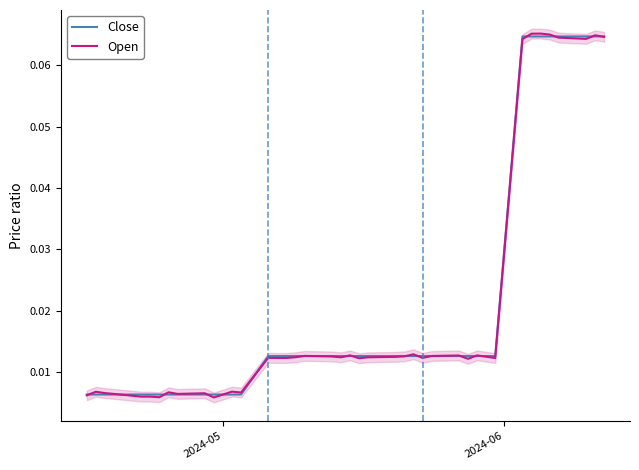

Reading left to right, extract all data points from this chart.

Close: 0.0	0.0	0.0	0.0	0.0	0.0	0.0	0.0	0.0	0.0	0.0	0.0	0.0	0.0	0.0	0.0	0.0	0.0	0.0	0.0	0.0	0.0	0.0	0.0	0.0	0.0	0.0	0.0	0.0	0.0	0.0	0.0	0.1	0.1	0.1	0.1	0.1	0.1	0.1	0.1
Open: 0.0	0.0	0.0	0.0	0.0	0.0	0.0	0.0	0.0	0.0	0.0	0.0	0.0	0.0	0.0	0.0	0.0	0.0	0.0	0.0	0.0	0.0	0.0	0.0	0.0	0.0	0.0	0.0	0.0	0.0	0.0	0.0	0.1	0.1	0.1	0.1	0.1	0.1	0.1	0.1